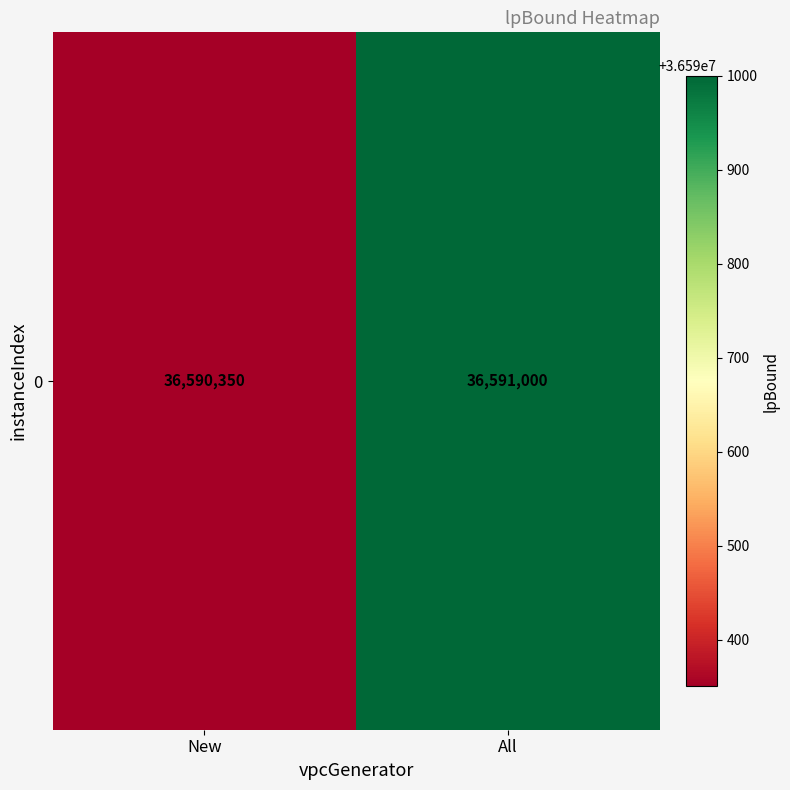

At which category does the chart reach its peak across all series?

All